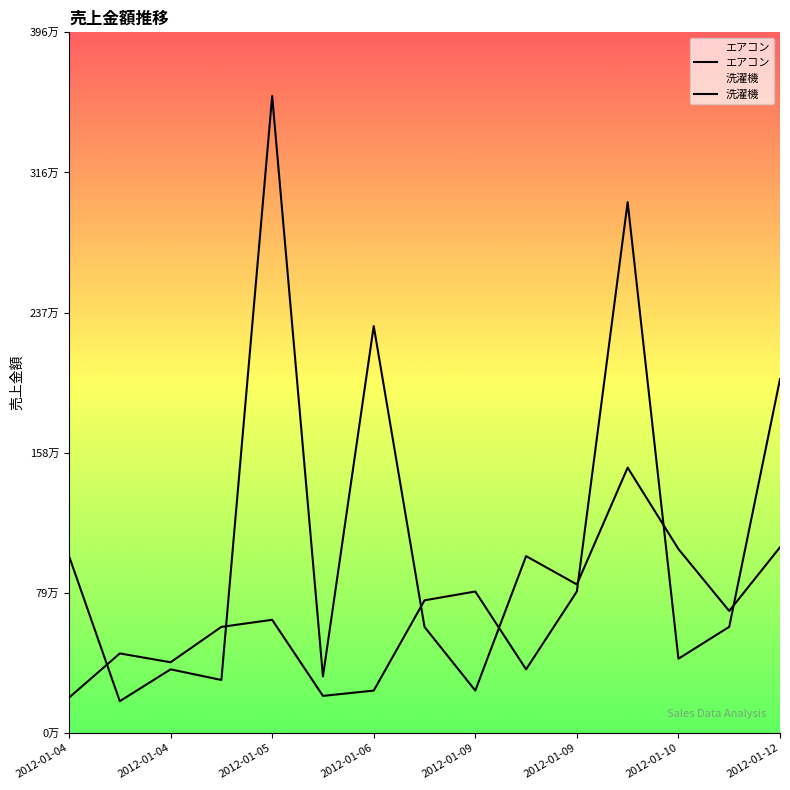

The value of 洗濯機 at 2012-01-05 is 2419826. True or false?

False